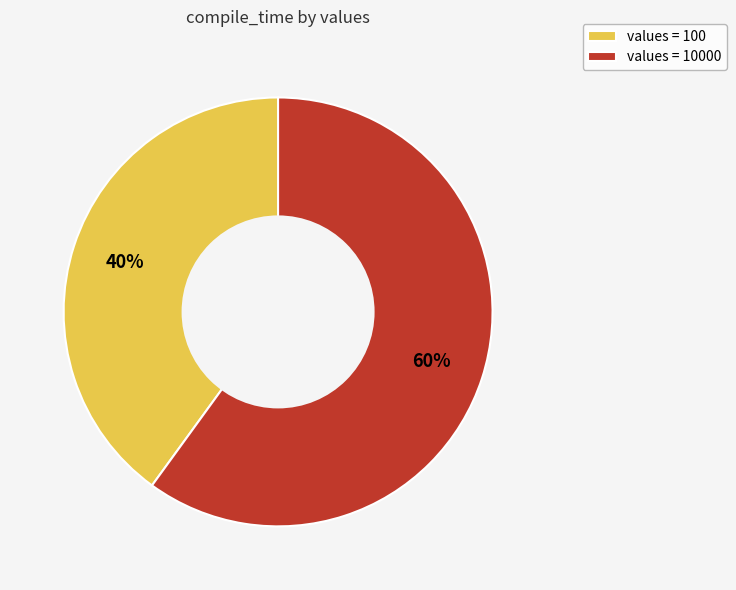

Between values = 100 and values = 10000, which is larger?

values = 10000